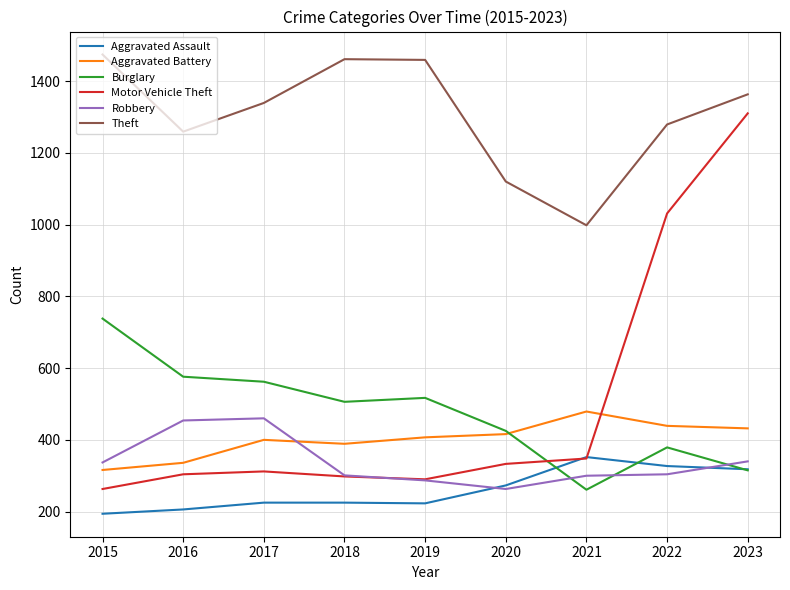

Does the chart display data point markers on the line(s)?

No